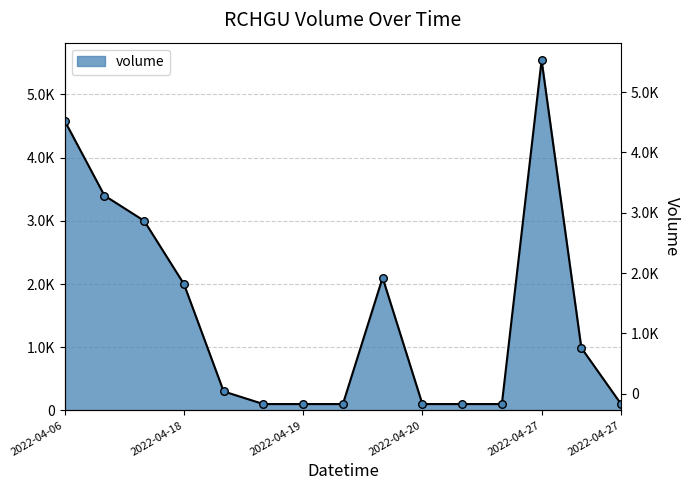

What is the ratio of the value at 2022-04-19 19:00 to the value at 2022-04-18 13:35?

0.1